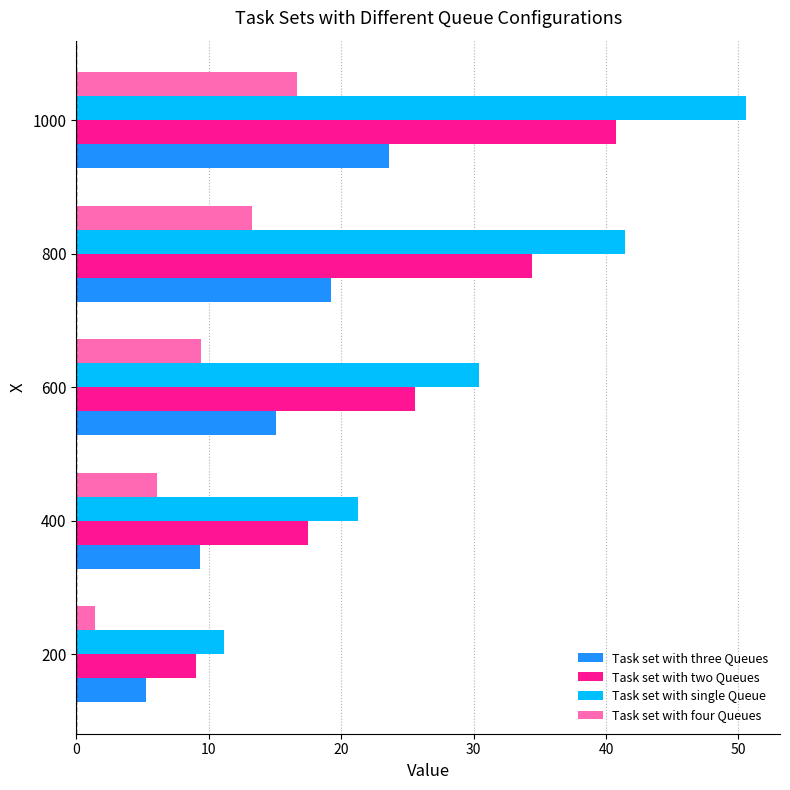

At which category is the sum across all series the highest?

1000